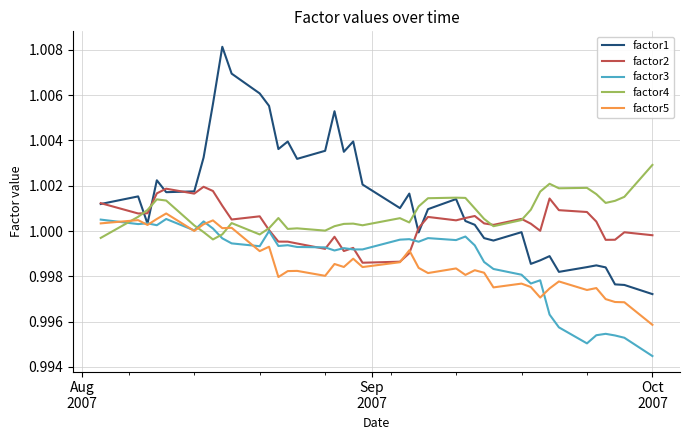

Which series has the widest spread of values?

factor1